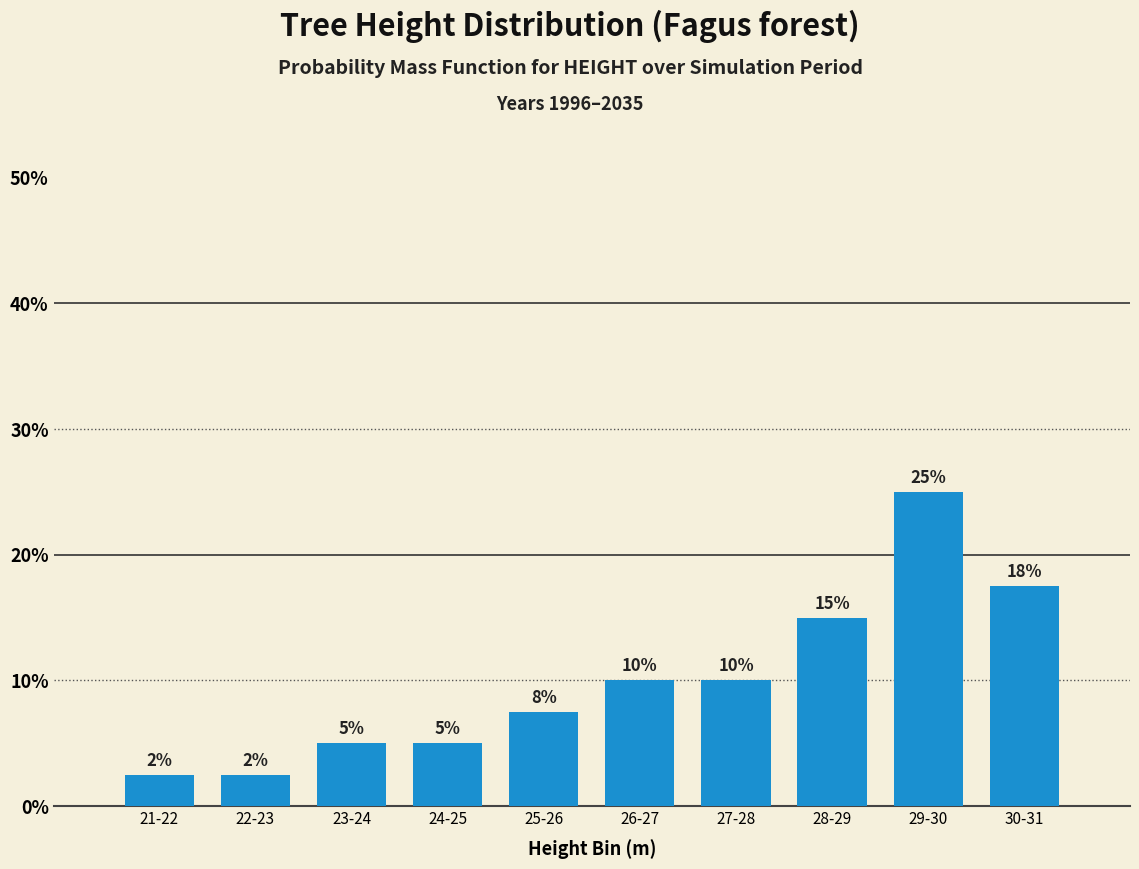

Where is the data nearest to the value 13?

28-29